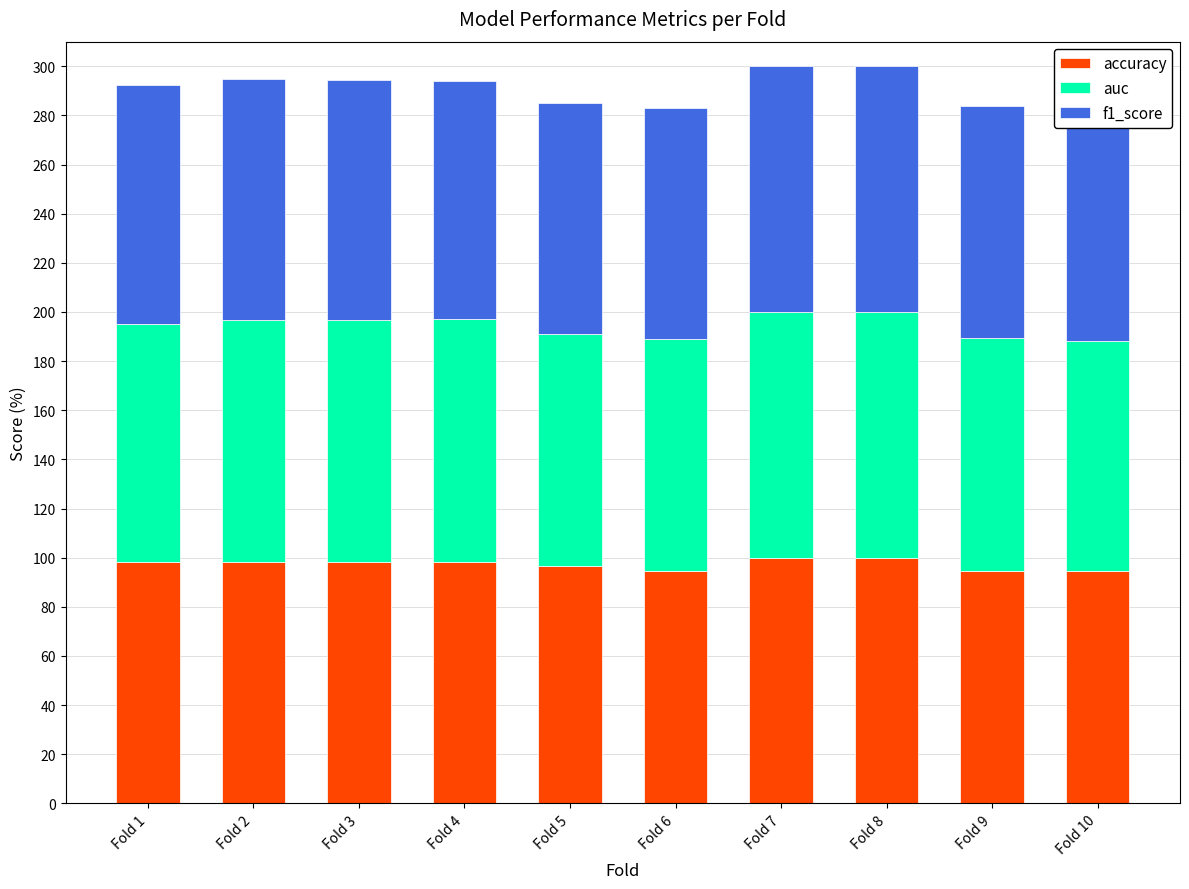

How many data points in f1_score are above 97?

5